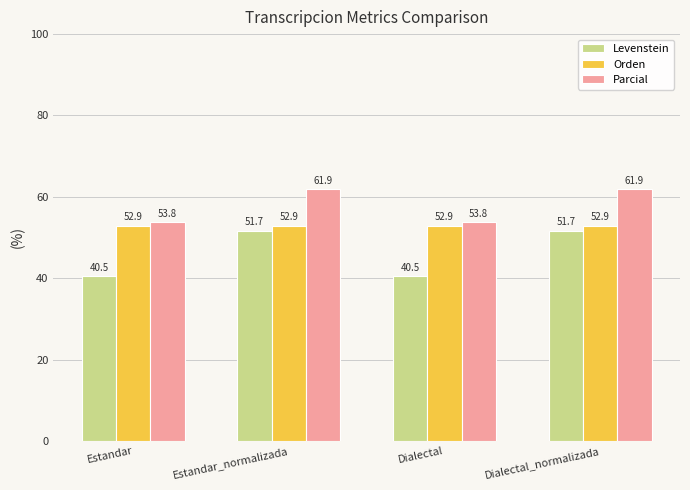

True or false: Parcial has a value of 61.9 at Estandar_normalizada.

True